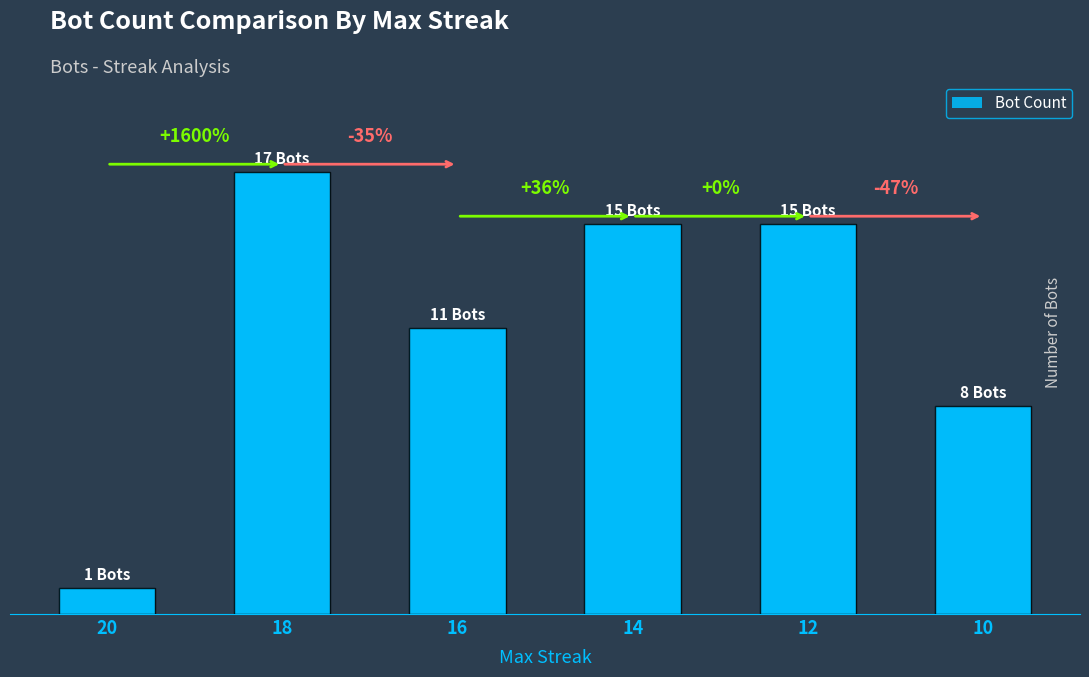

Does the chart contain any negative values?

No